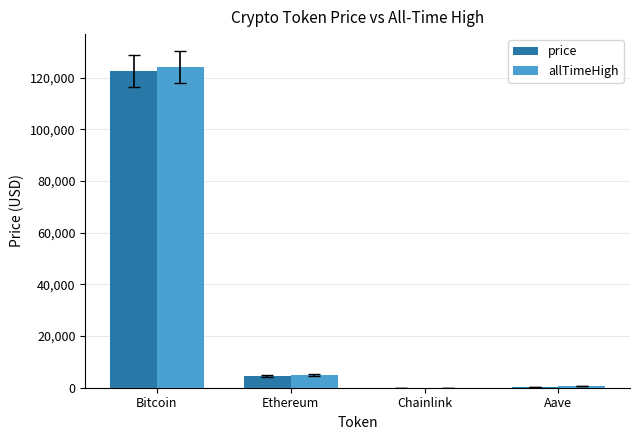

The value of allTimeHigh at Bitcoin is 124128.0. True or false?

True